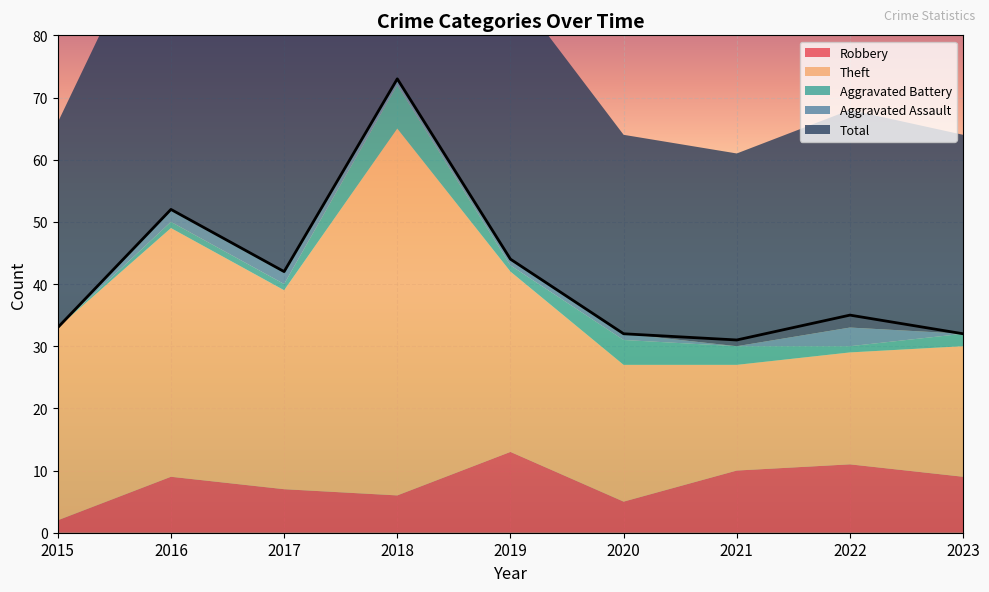

In Theft, how many points are higher than both neighbors (excluding endpoints)?

2